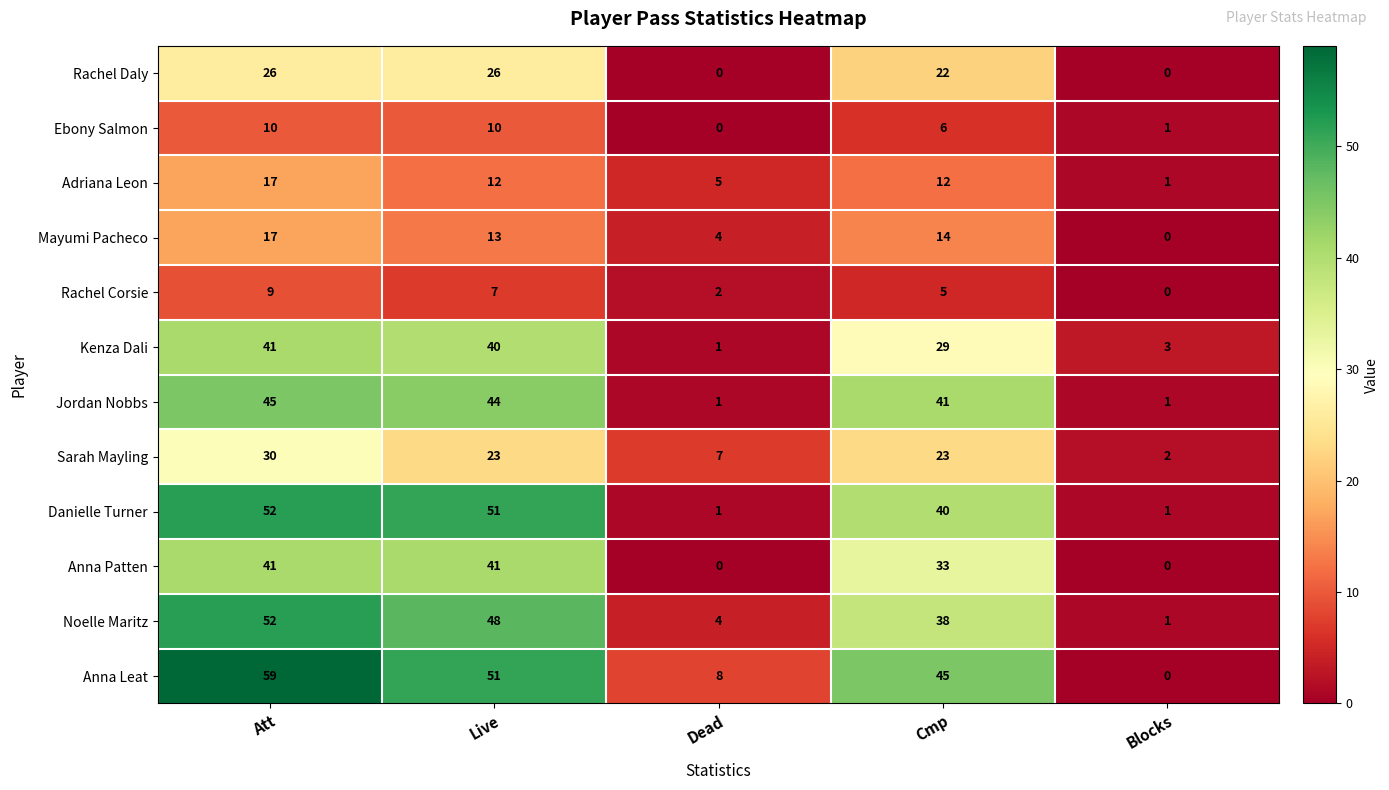

What is the sum of the Ebony Salmon values at Blocks and Att?

11